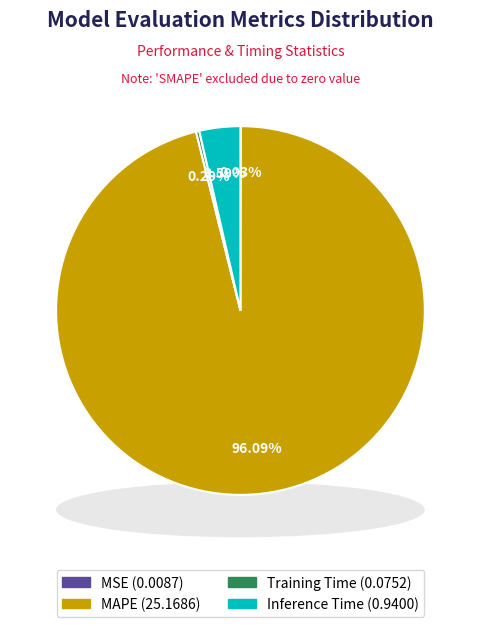

How many slices are in this pie chart?

4